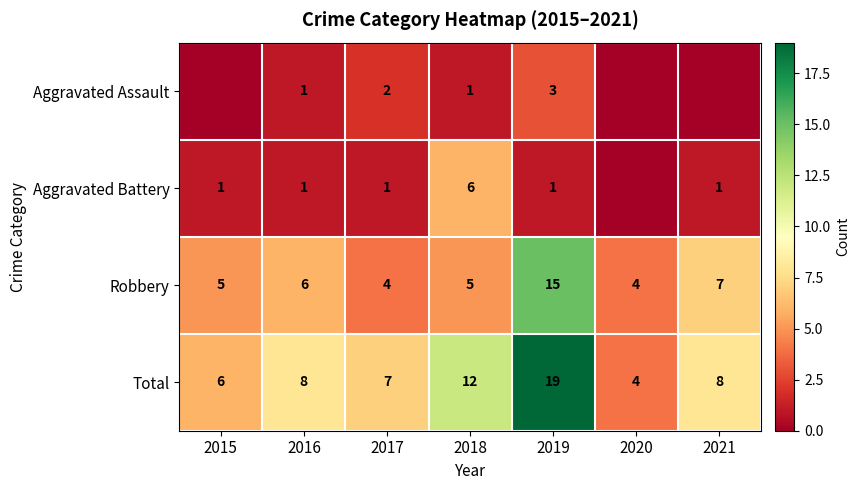

What is the total value across all series at 2017?

14